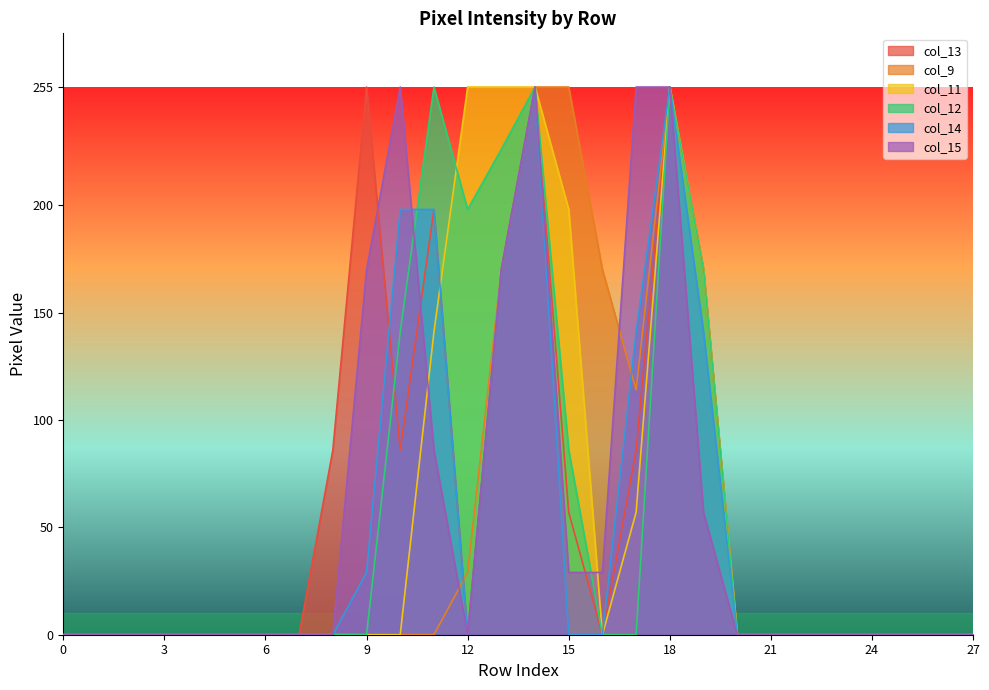

What are all the series names shown in the legend?

col_13, col_9, col_11, col_12, col_14, col_15